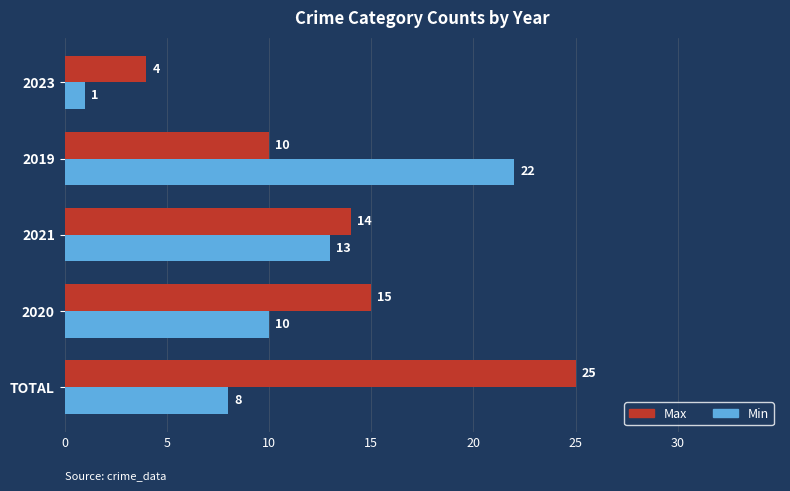

True or false: Min has a value of 8 at TOTAL.

True